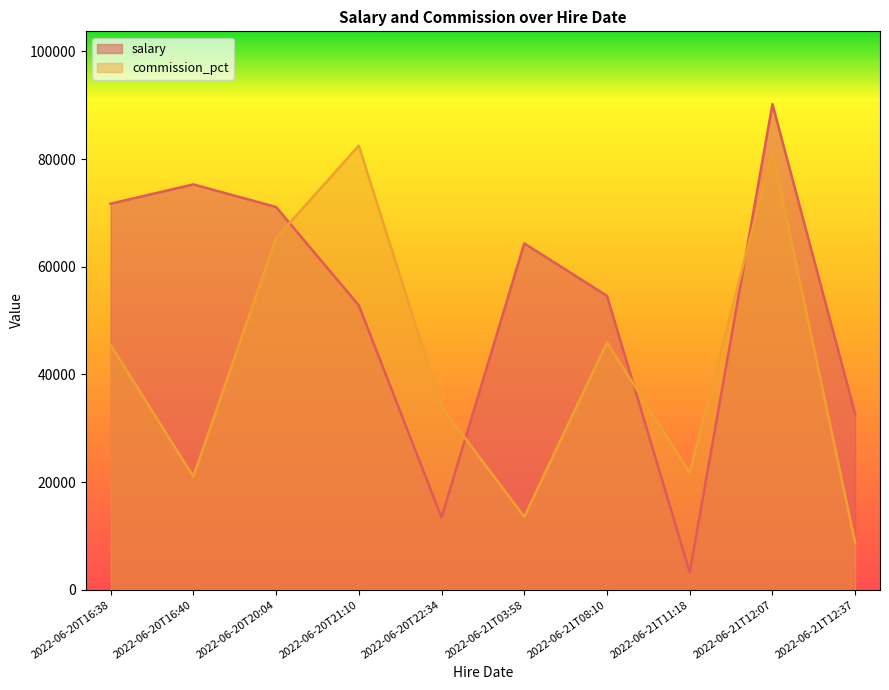

What are all the series names shown in the legend?

salary, commission_pct